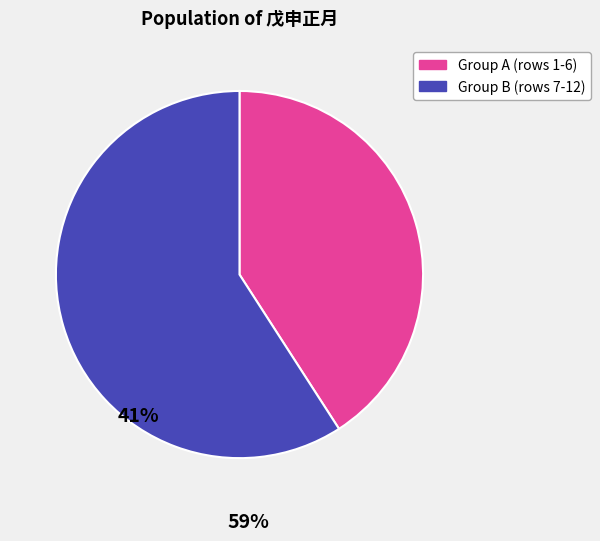

Is there a majority slice in this chart?

Yes